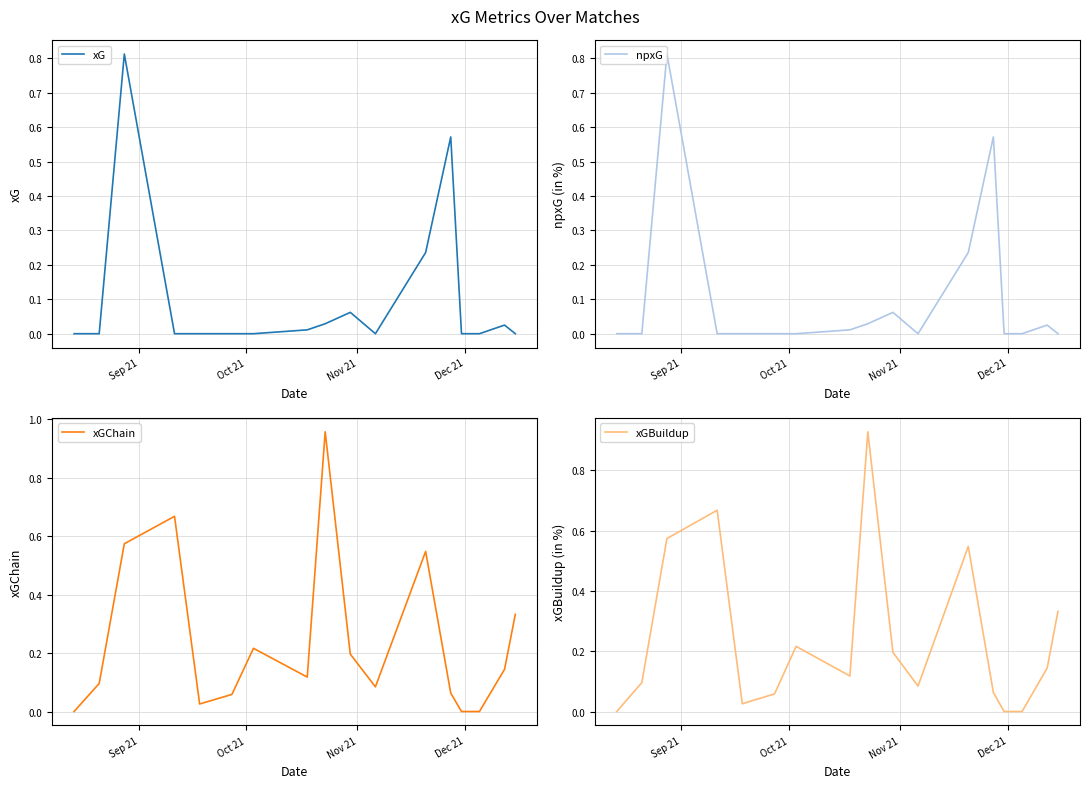

What is the value of the npxG point at the 3rd from the left?

0.8